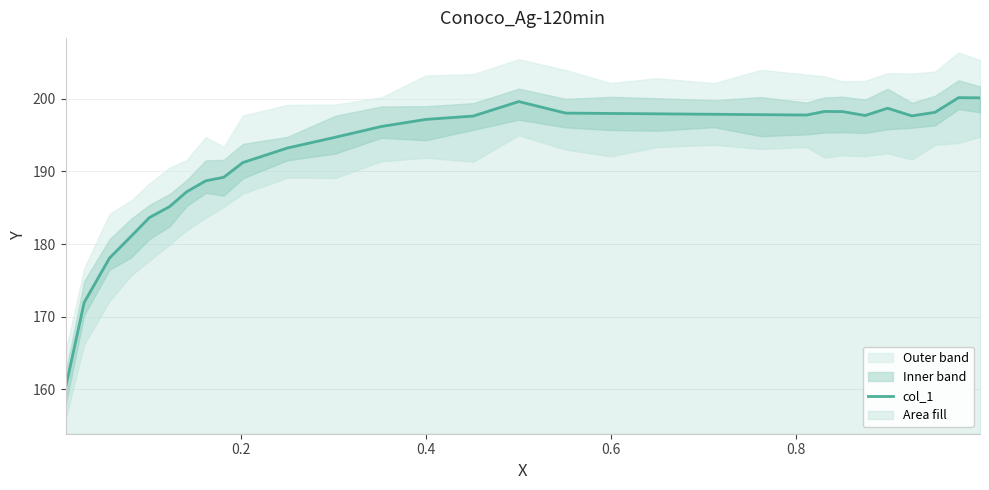

What is the lowest value of the col_1 series?

160.2